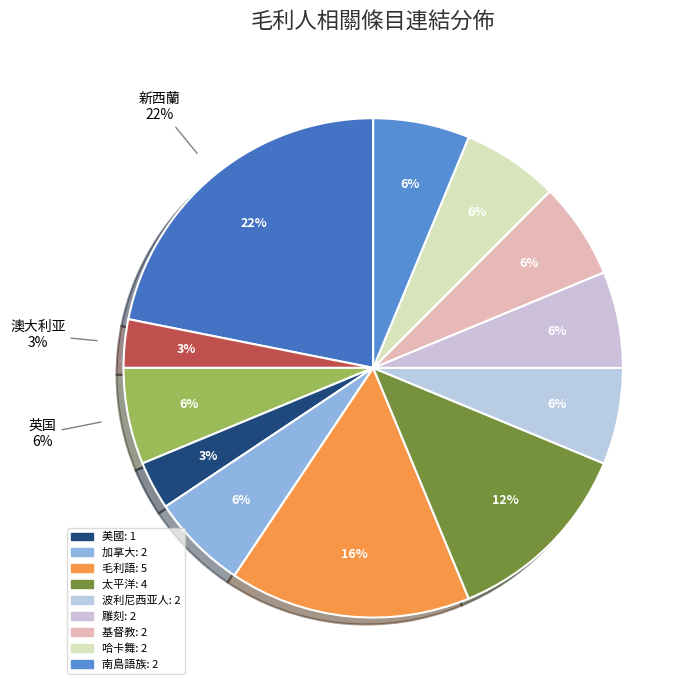

Which category has the biggest portion of the pie?

新西蘭